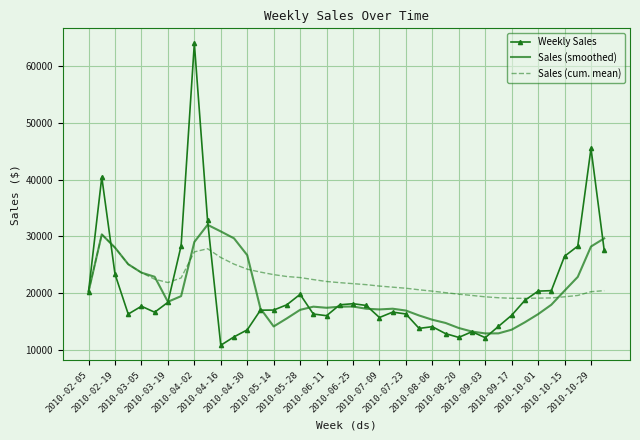

What is the smallest value displayed?

10860.7